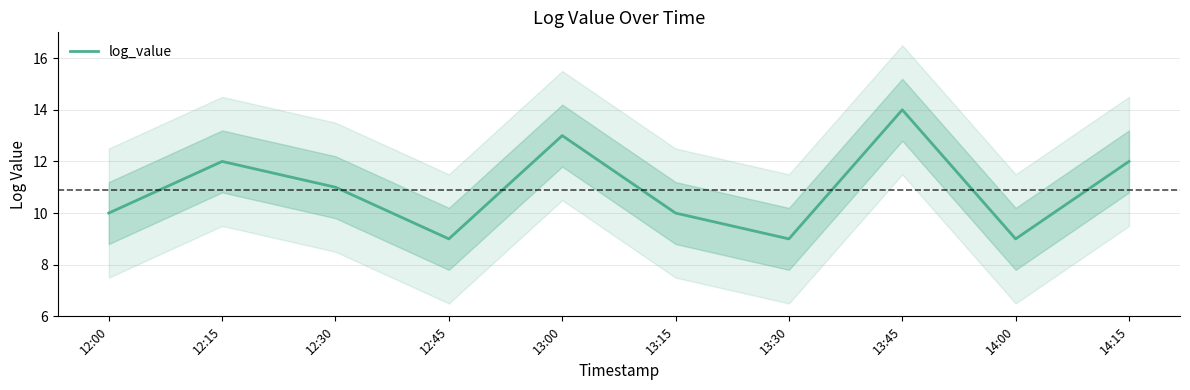

Reading right to left, transcribe all the data shown in this chart.

14:15=12	14:00=9	13:45=14	13:30=9	13:15=10	13:00=13	12:45=9	12:30=11	12:15=12	12:00=10